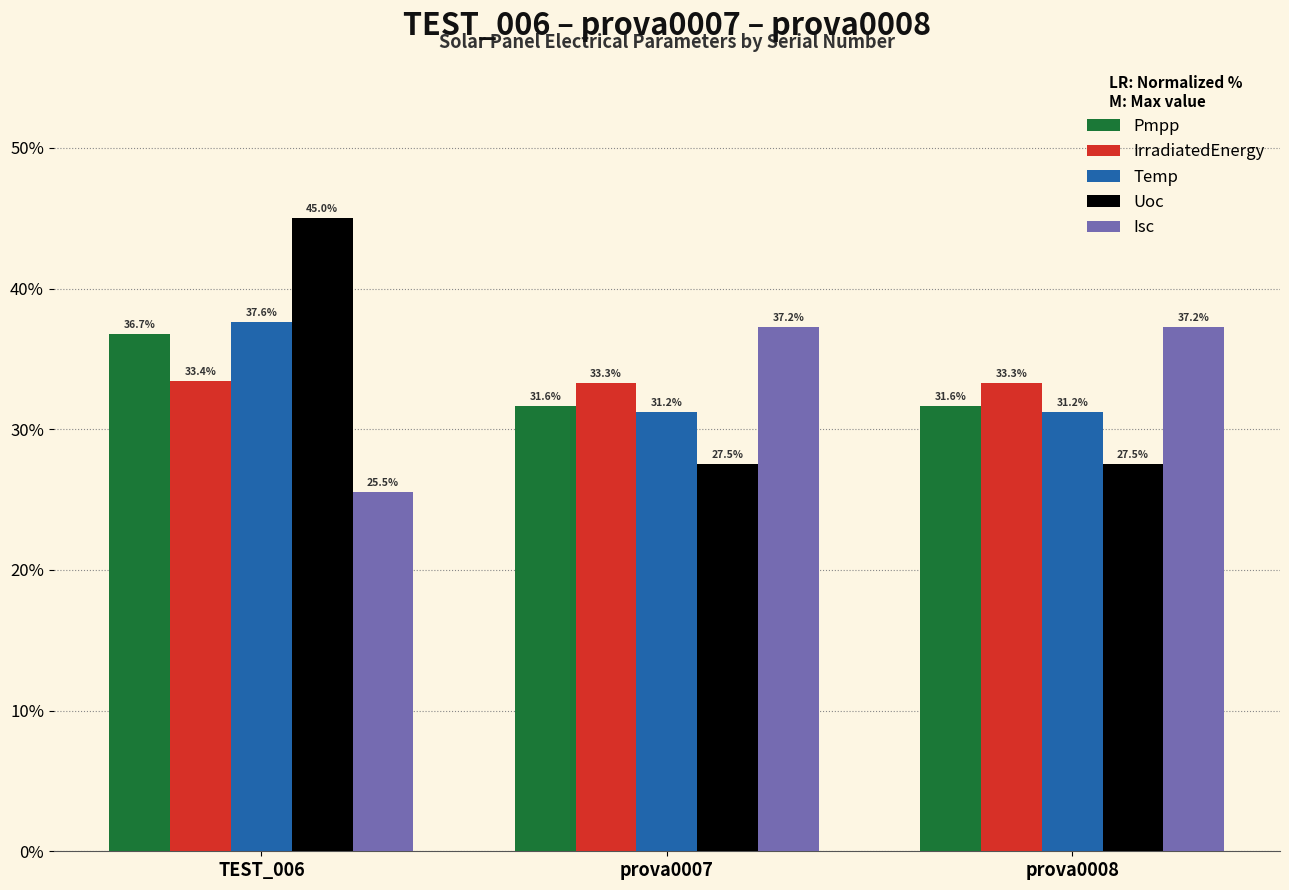

True or false: Temp has a value of 15.2 at TEST_006.

False